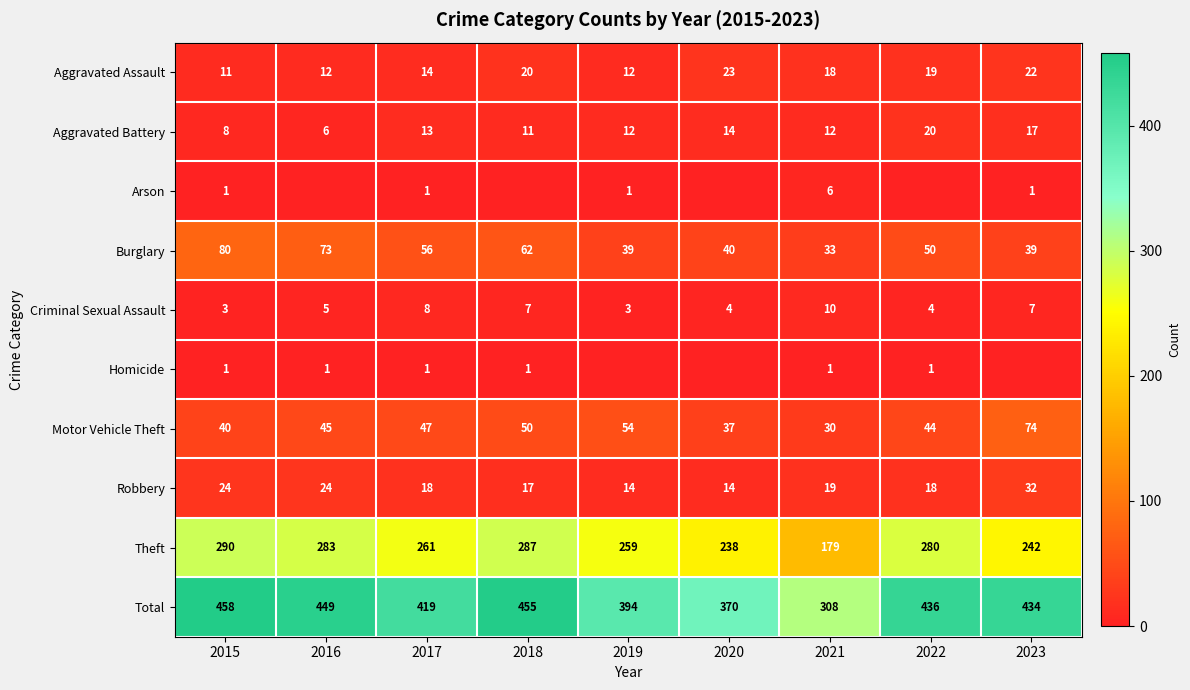

The Theft series shows 261 at 2017. True or false?

True